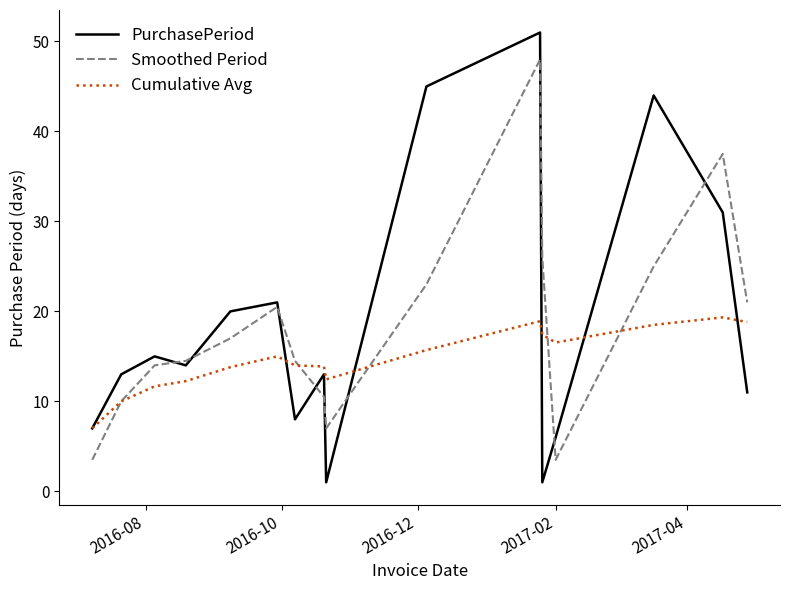

What is the lowest value of the Smoothed Period series?

3.5